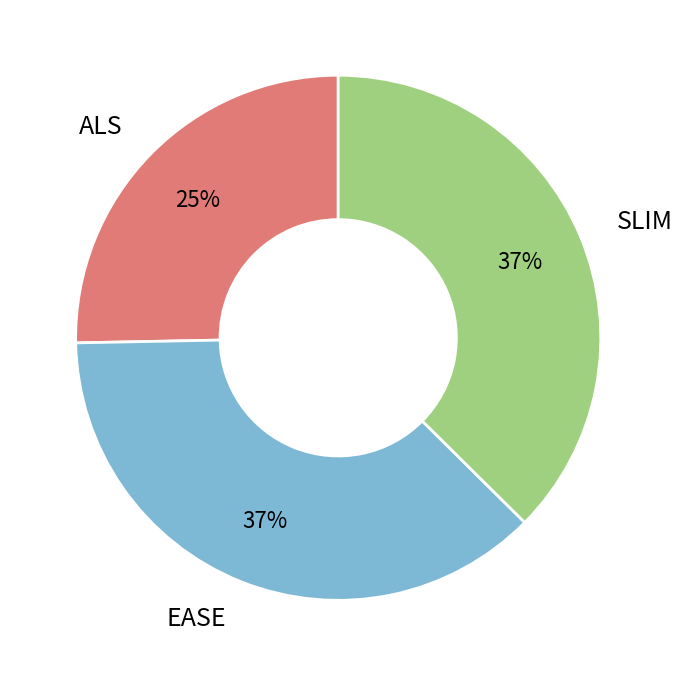

Between SLIM and ALS, which is larger?

SLIM